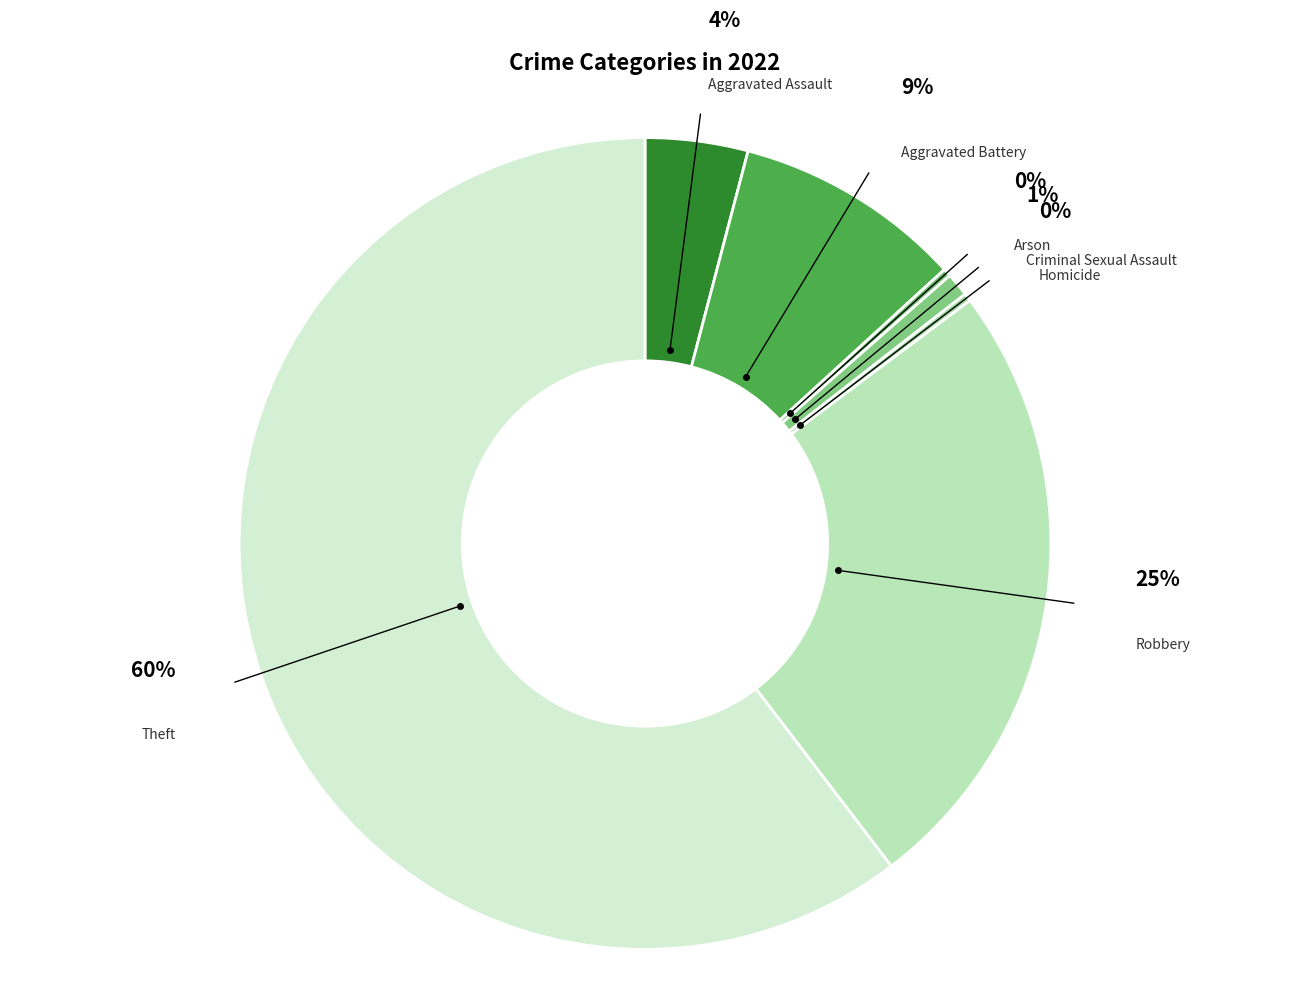

Rank the categories by value from lowest to highest.

Arson, Homicide, Criminal Sexual Assault, Aggravated Assault, Aggravated Battery, Robbery, Theft